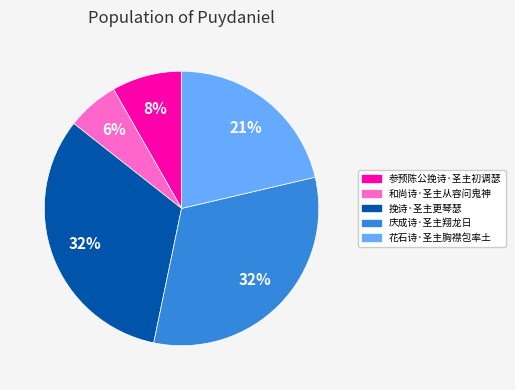

What is the ratio of the value at 花石诗·圣主胸襟包率土 to the value at 庆成诗·圣主翔龙日?

0.7